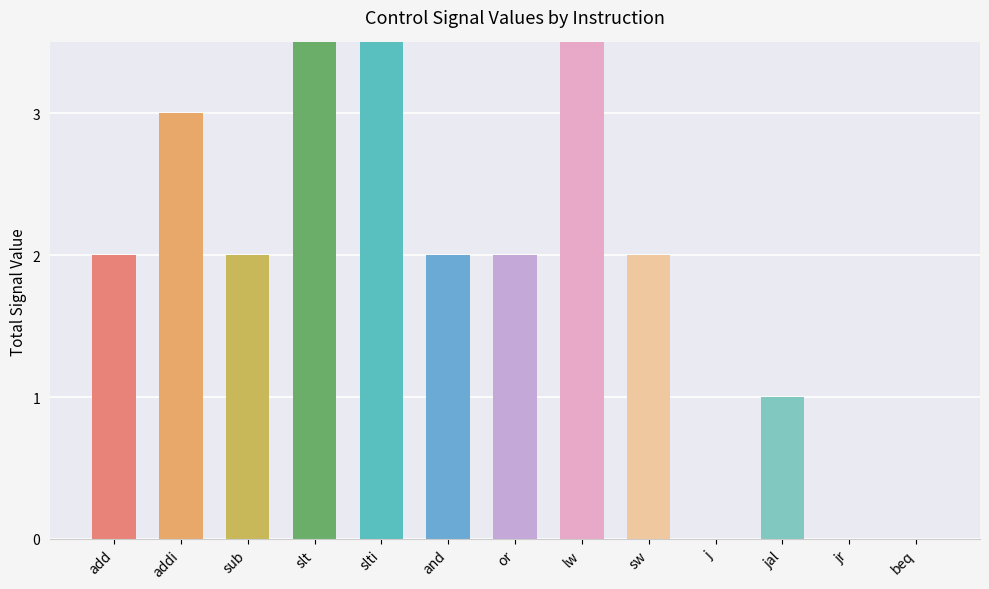

The value of reg_data_sel at slt is 5. True or false?

False